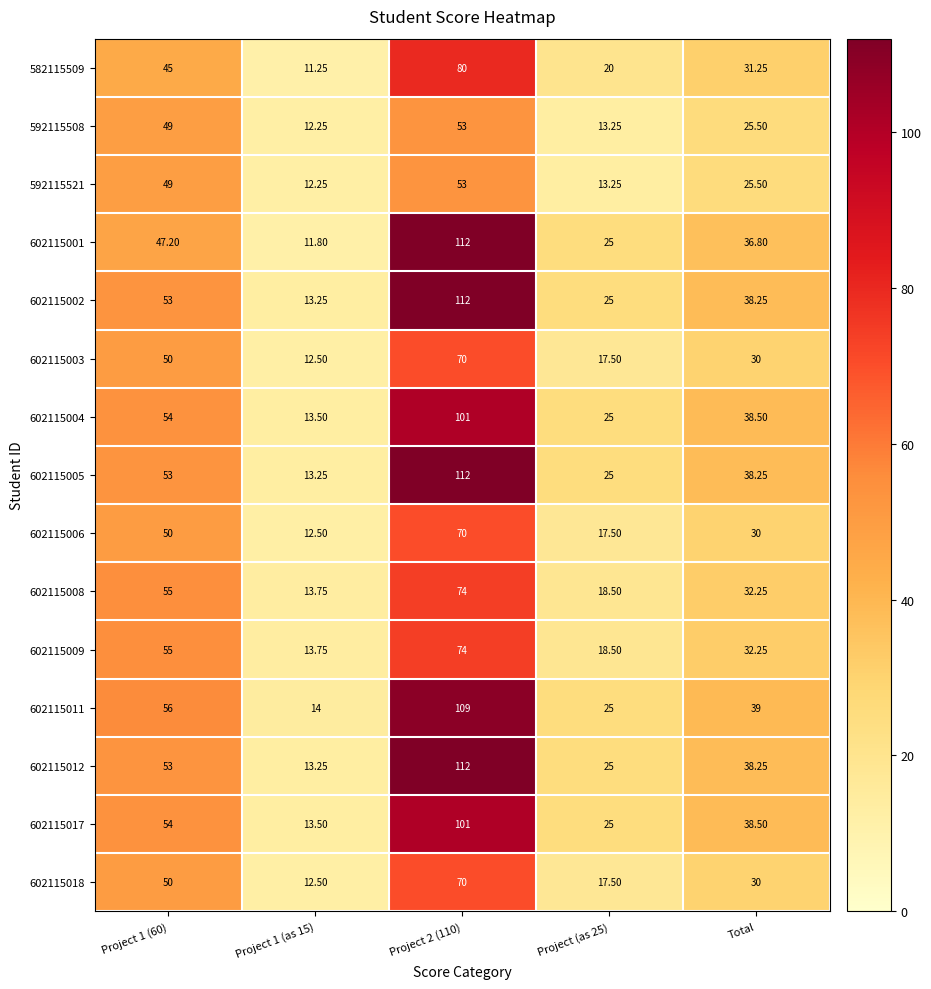

Is the value of 602115005 at Project (as 25) greater than the value of 602115003 at Project 1 (as 15)?

Yes